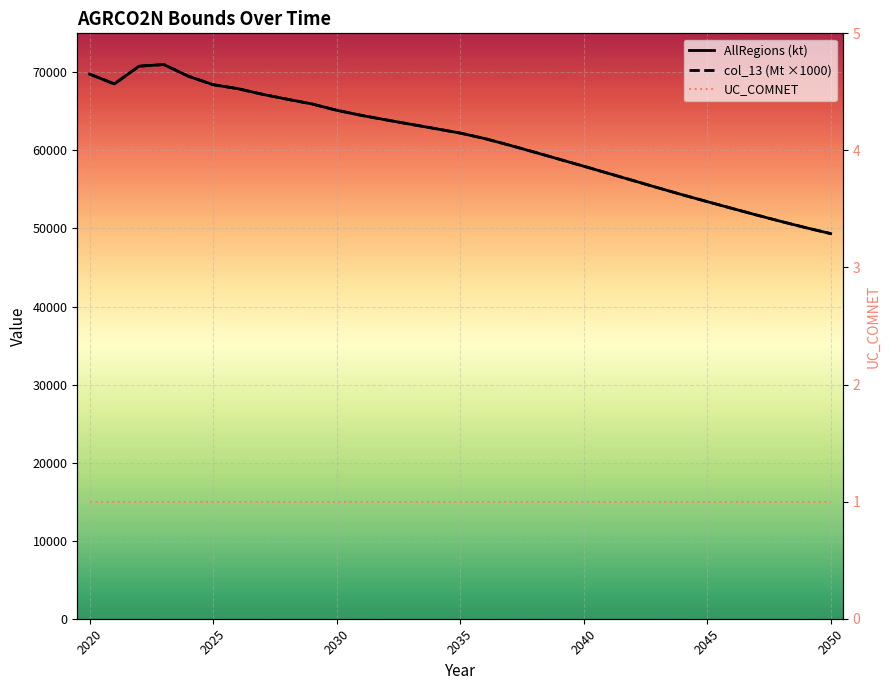

What are all the series names shown in the legend?

AllRegions (kt), col_13 (Mt ×1000), UC_COMNET